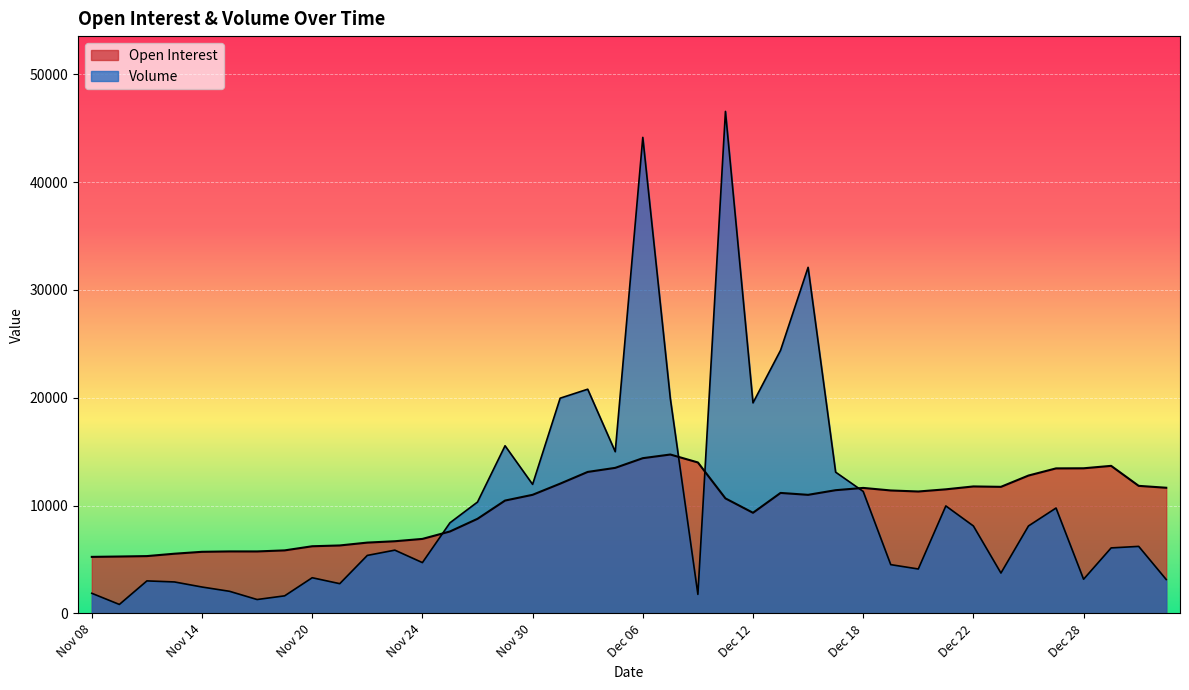

What is the maximum value shown in the chart?

46553